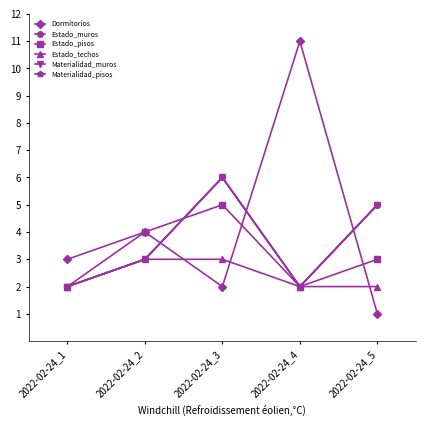

How many interior local valleys does the Estado_muros series have?

1